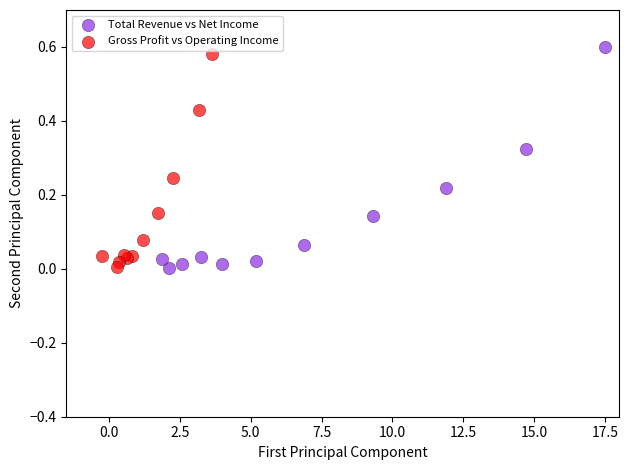

Which series has the largest Y range (max minus min)?

Total Revenue vs Net Income